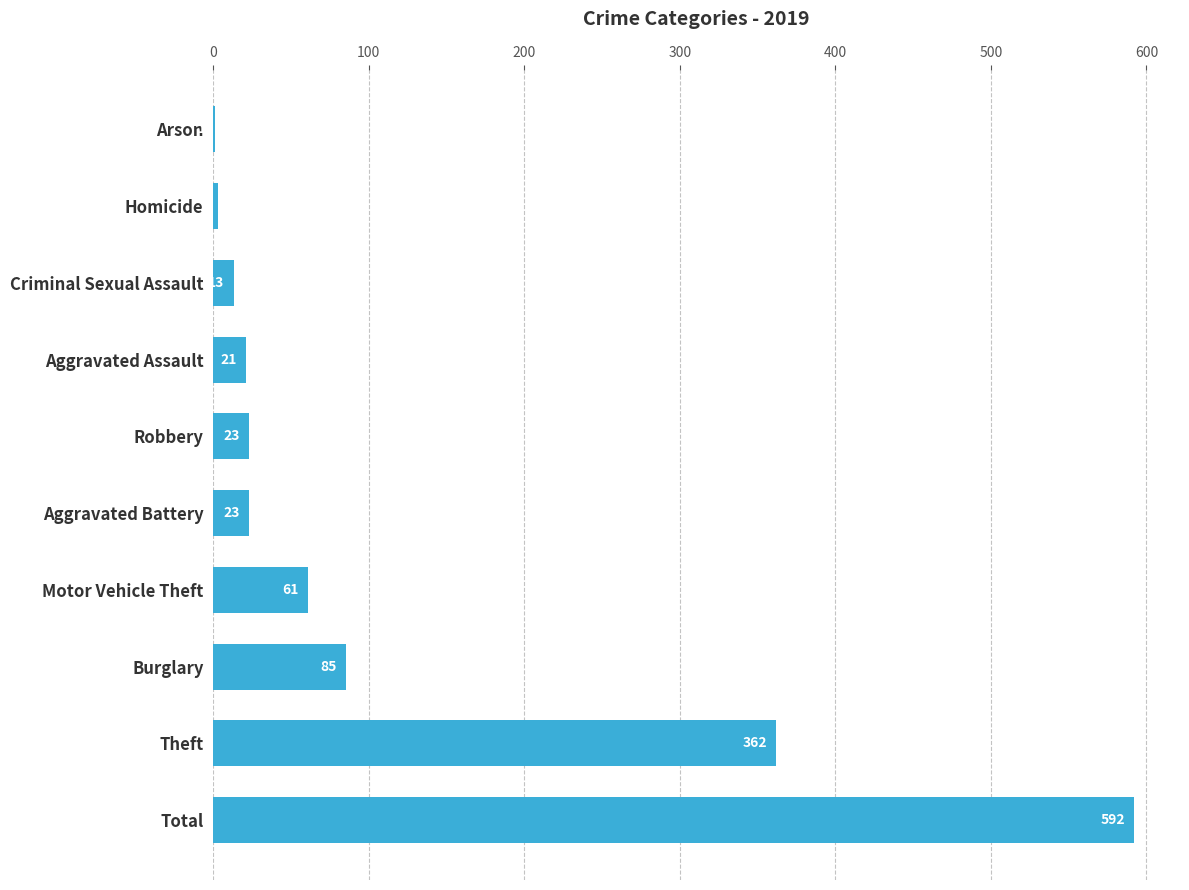

What is the approximate value at Criminal Sexual Assault?

13